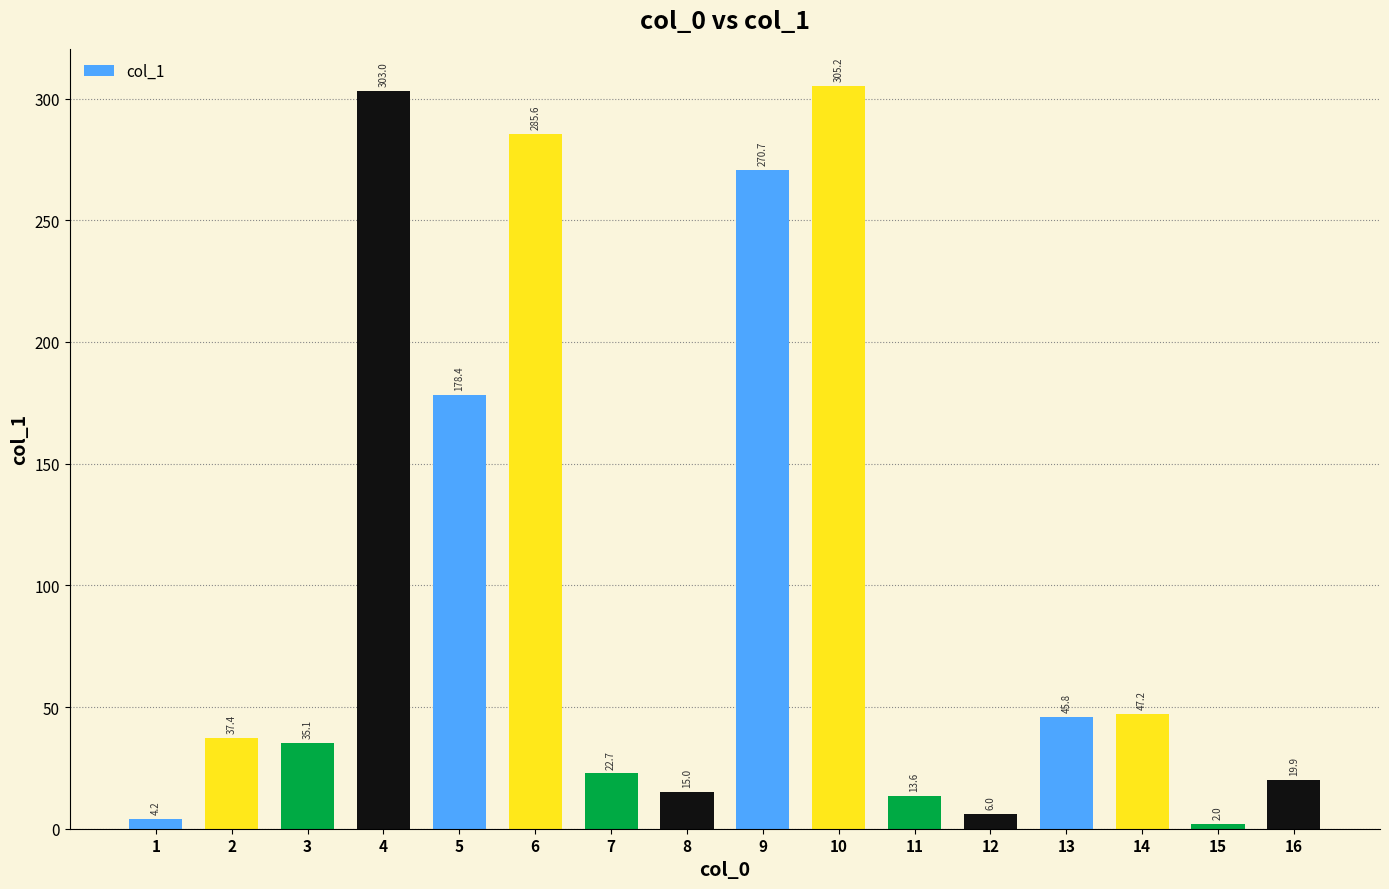

What is the average value?

99.5